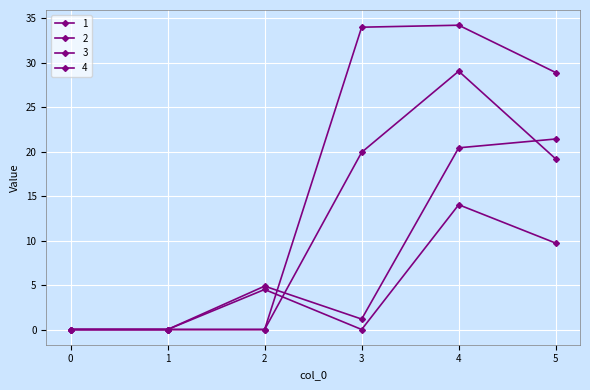

What is the difference between the 2 values at 1 and 2?

4.5